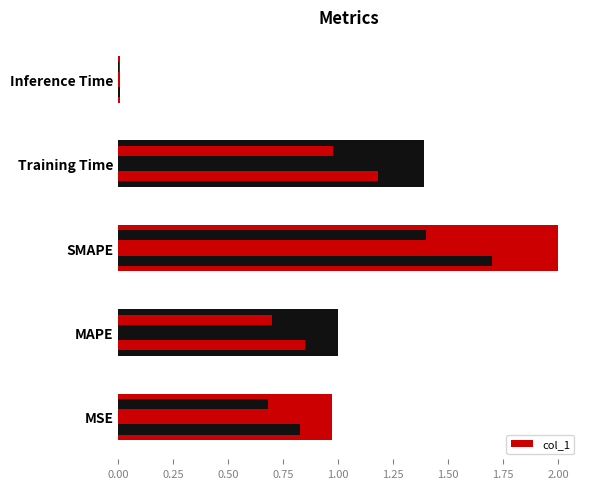

What is the average value?

1.1